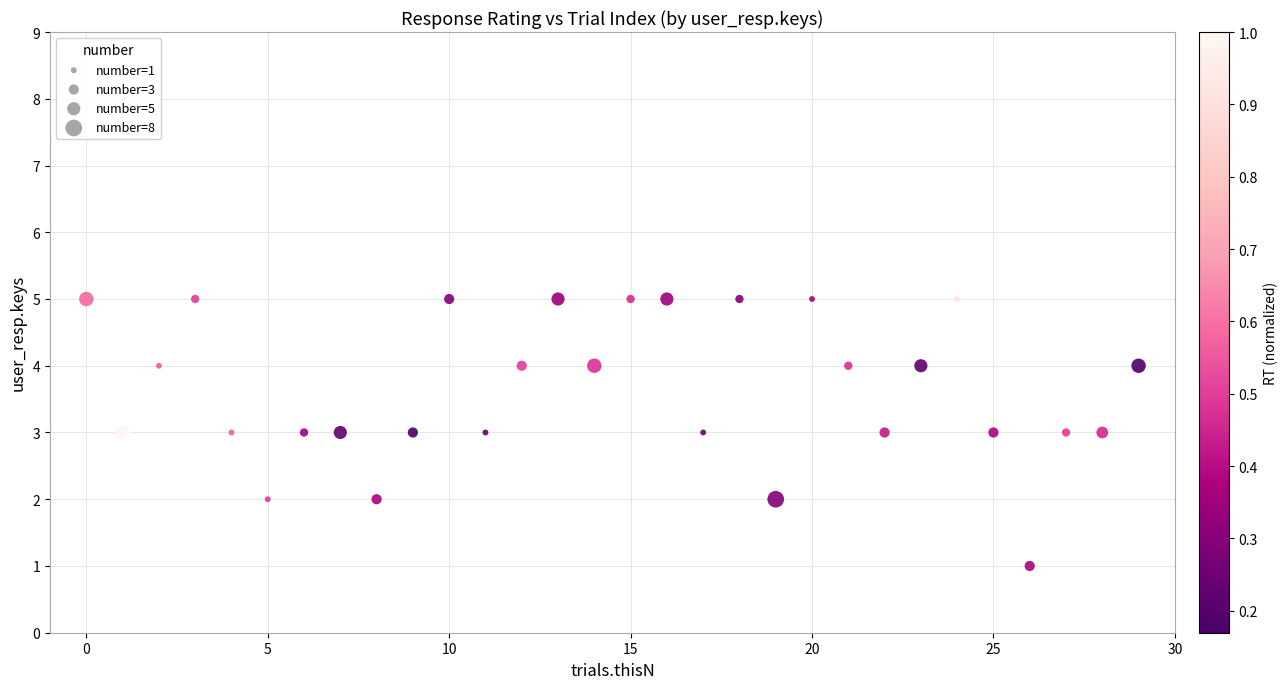

What is the range of Y values (max minus min)?

4